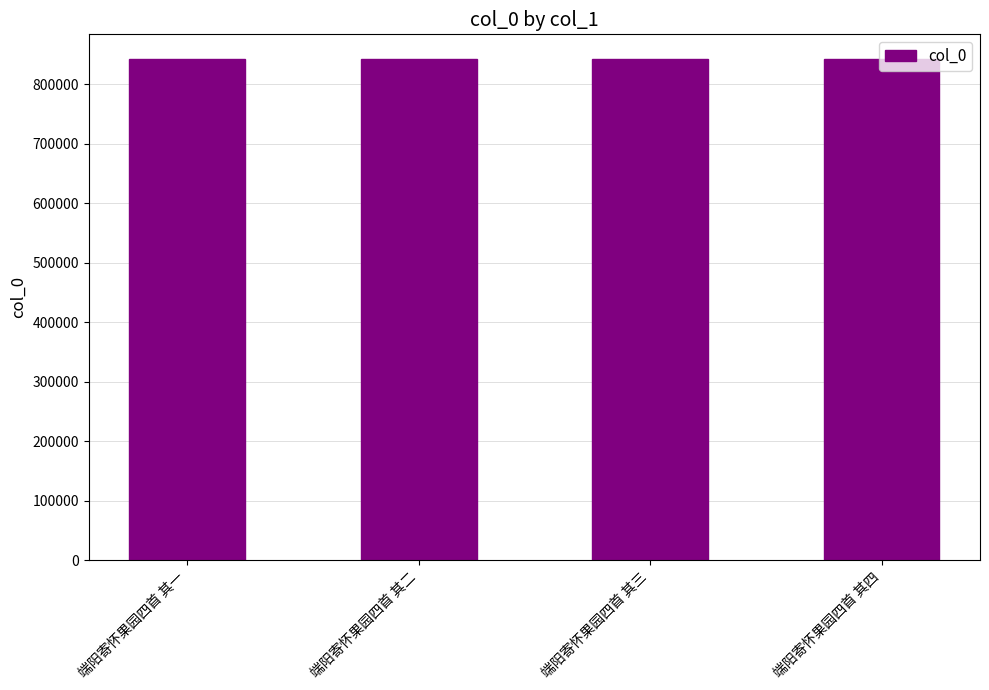

What is the greatest value displayed?

842063